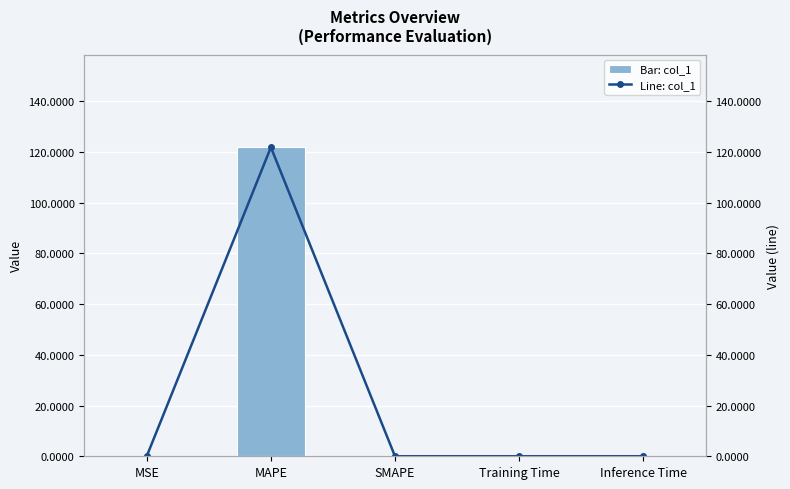

Which category has the lowest value in the col_1 series?

SMAPE